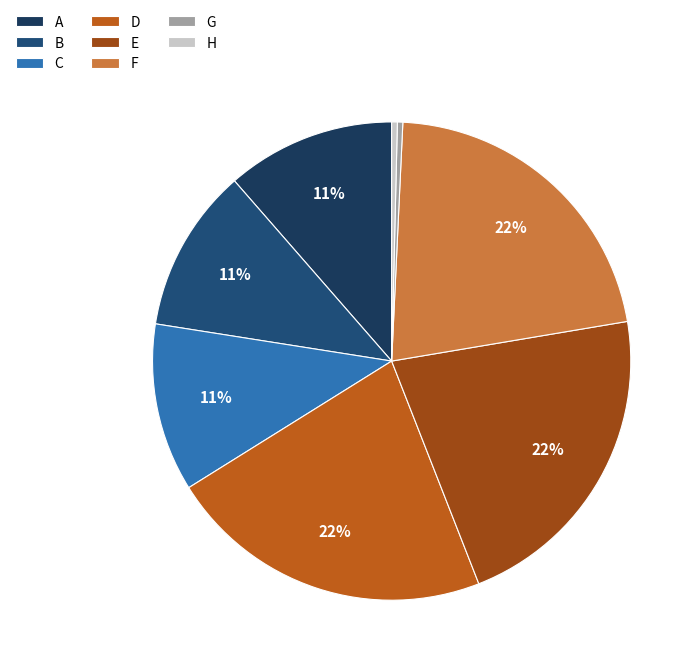

Which slice is the largest?

D